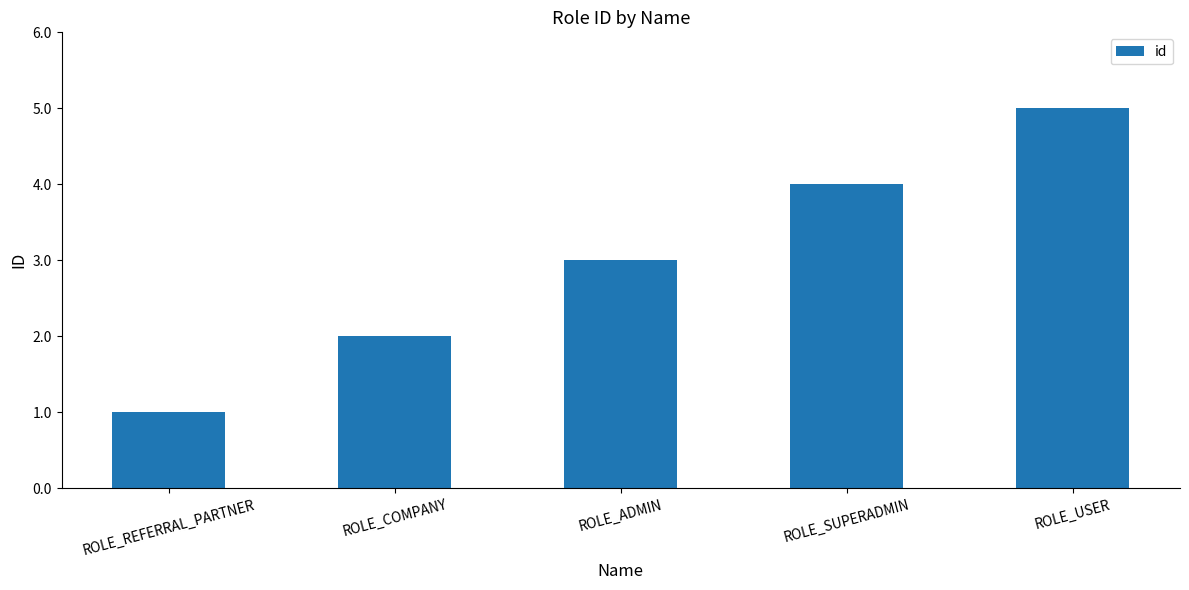

Rank the categories by value from highest to lowest.

ROLE_USER, ROLE_SUPERADMIN, ROLE_ADMIN, ROLE_COMPANY, ROLE_REFERRAL_PARTNER